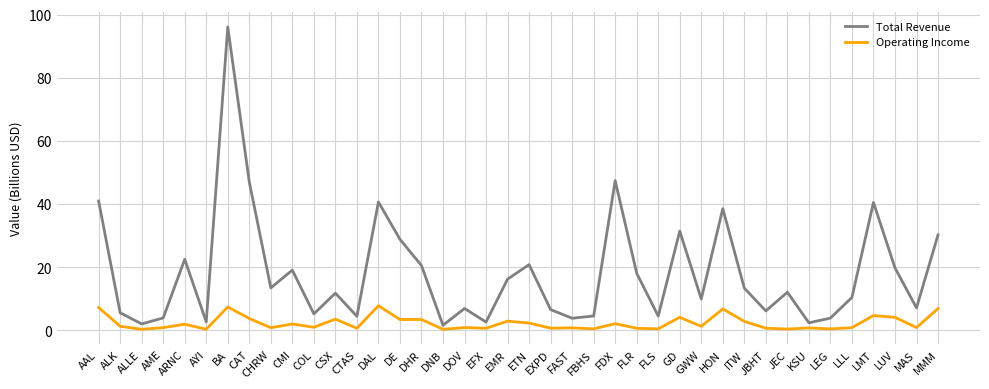

Which series has the largest range (max minus min)?

Total Revenue